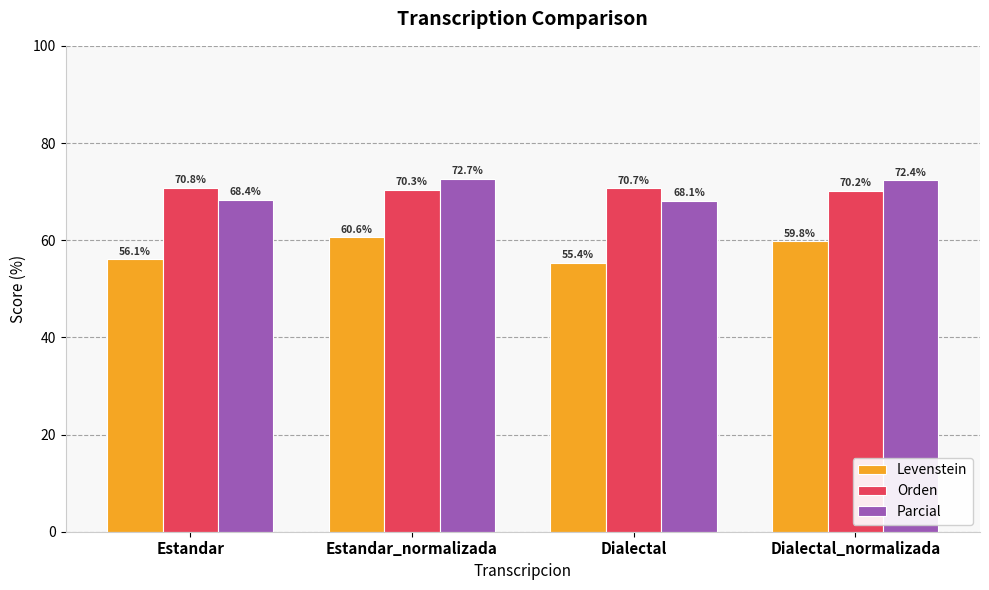

What is the sum of all Parcial values?

281.5